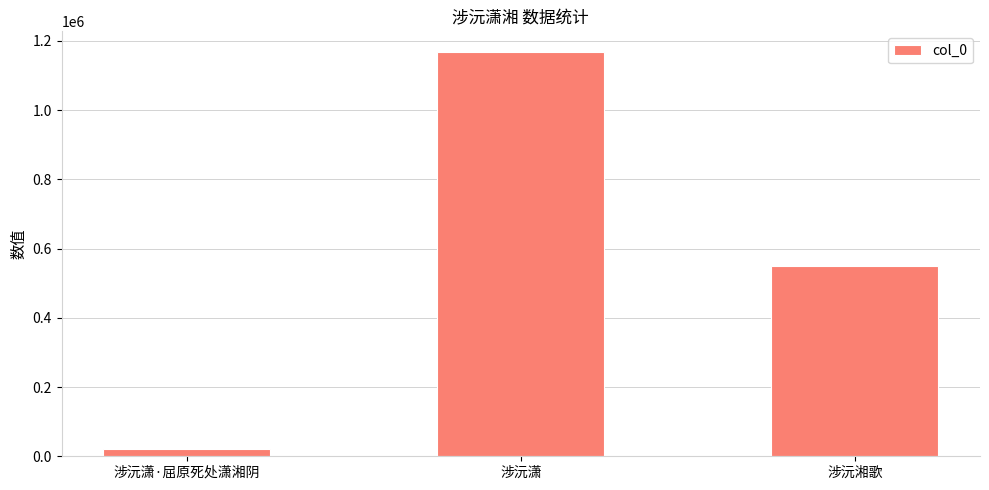

How many values are below 549592?

1